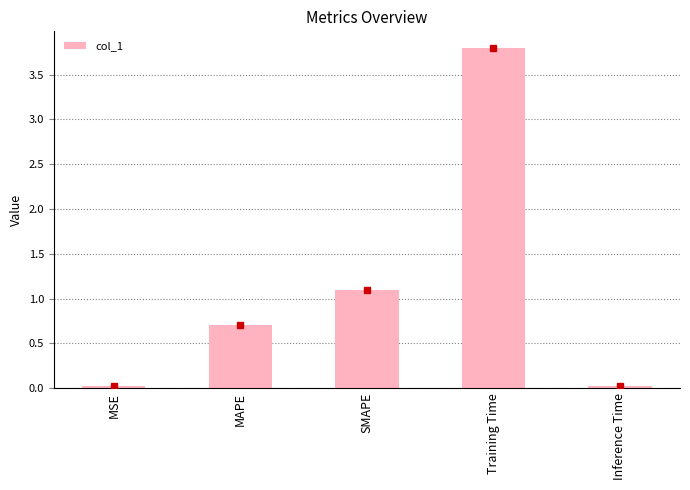

What position from the left is SMAPE?

3